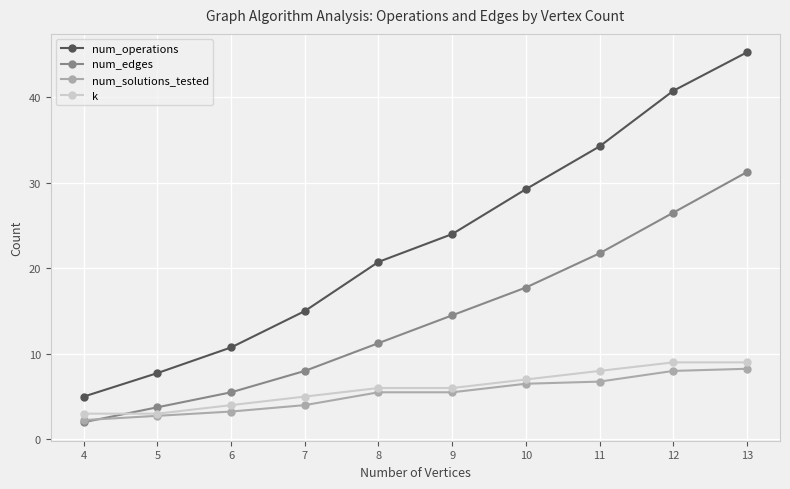

Is it true that num_operations equals 45.2 at 13?

True